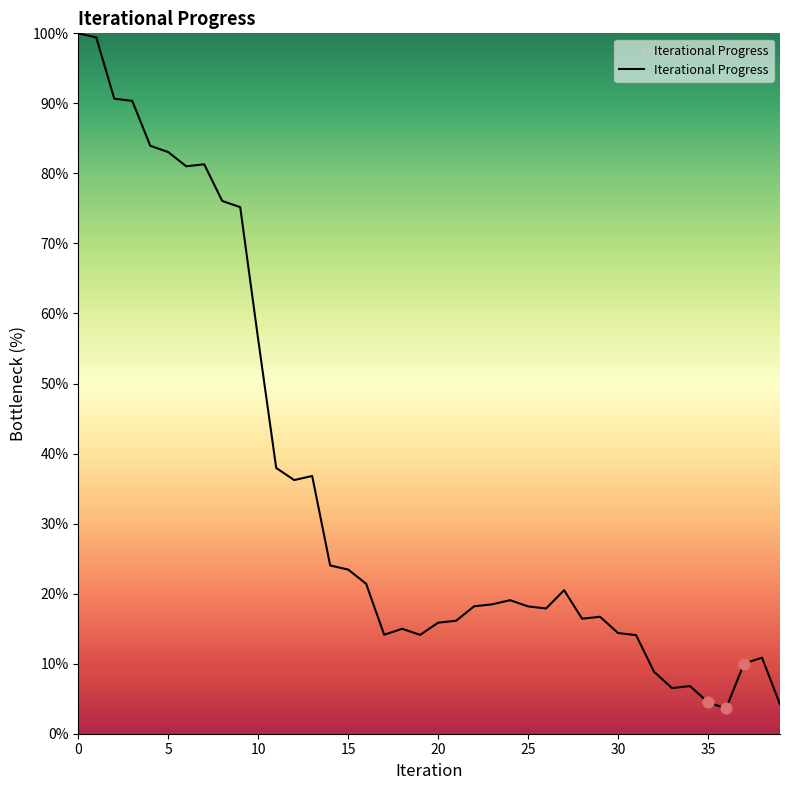

What is the minimum value shown in the chart?

3.6